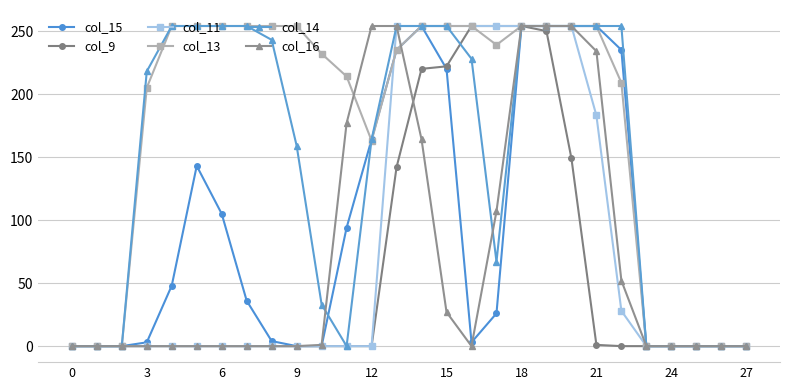

Which series has the largest total across all categories?

col_13